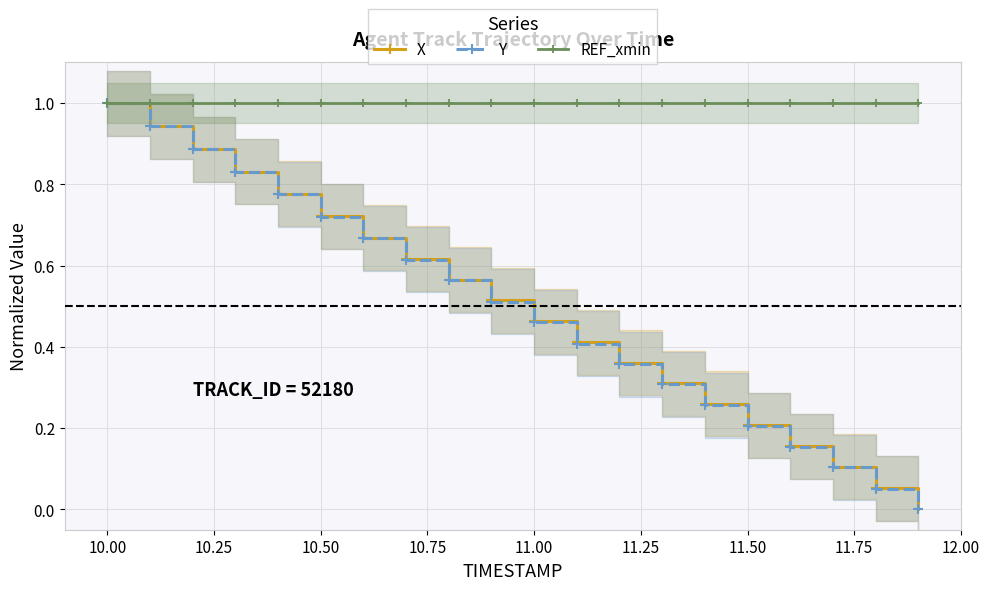

True or false: X has more than 2 points higher than both neighbors.

False